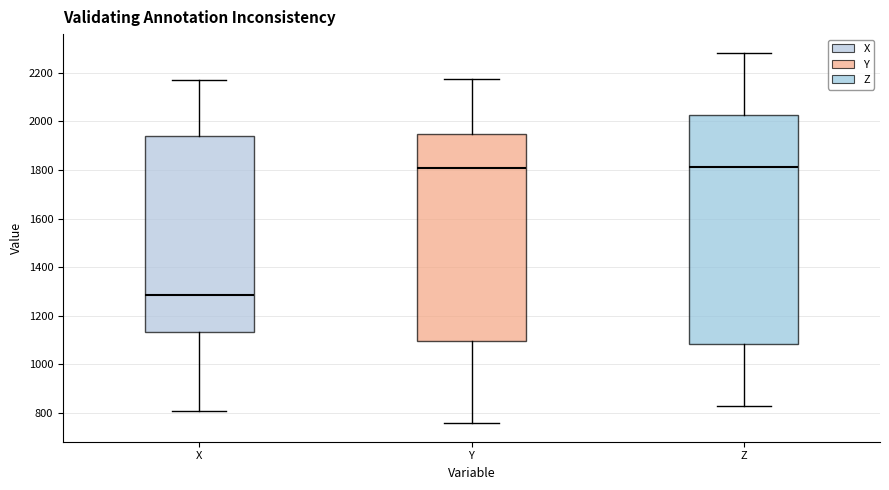

Where does the median line of the box for X sit on the y-axis? The values are not printed on the chart, so give them approximately, as read against the axis.

1280